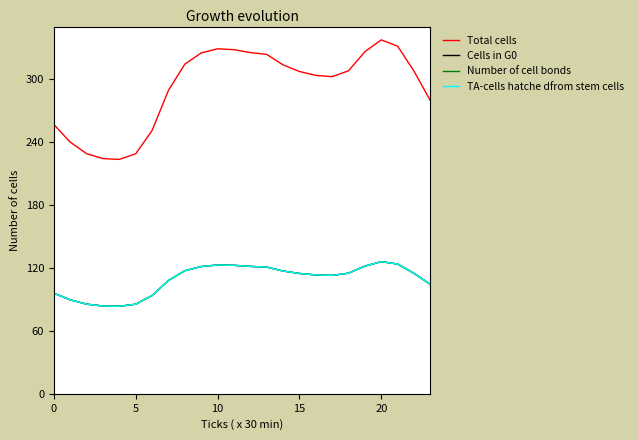

Rank the series by their maximum value, from lowest to highest.

Cells in G0, Number of cell bonds, TA-cells hatche dfrom stem cells, Total cells